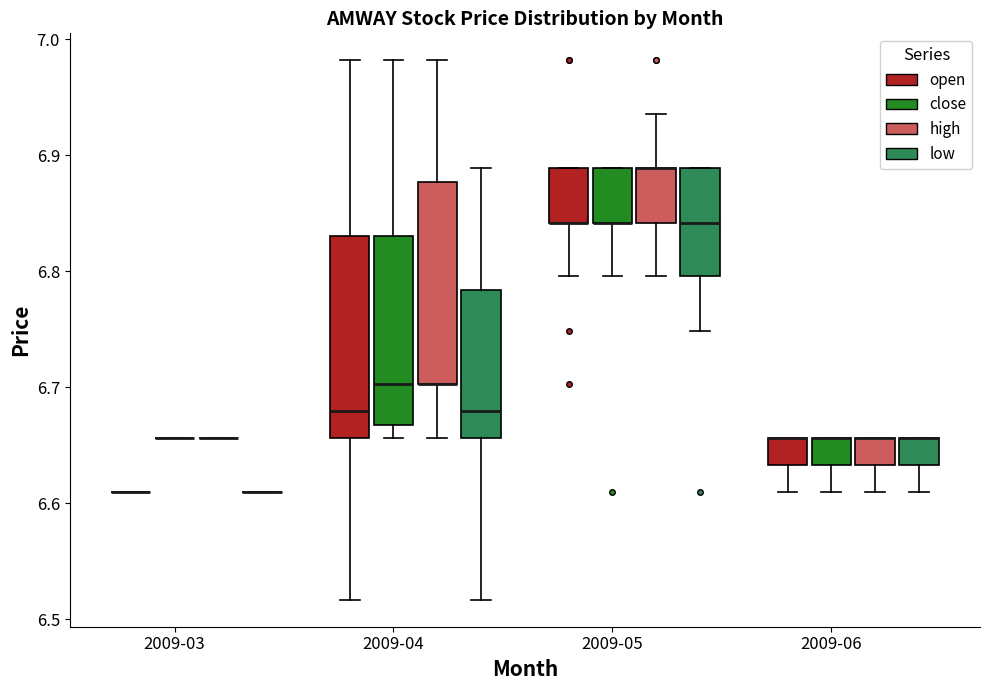

Where is the upper edge of the box for 2009-04 (high) on the y-axis? The values are not printed on the chart, so give them approximately, as read against the axis.

6.88